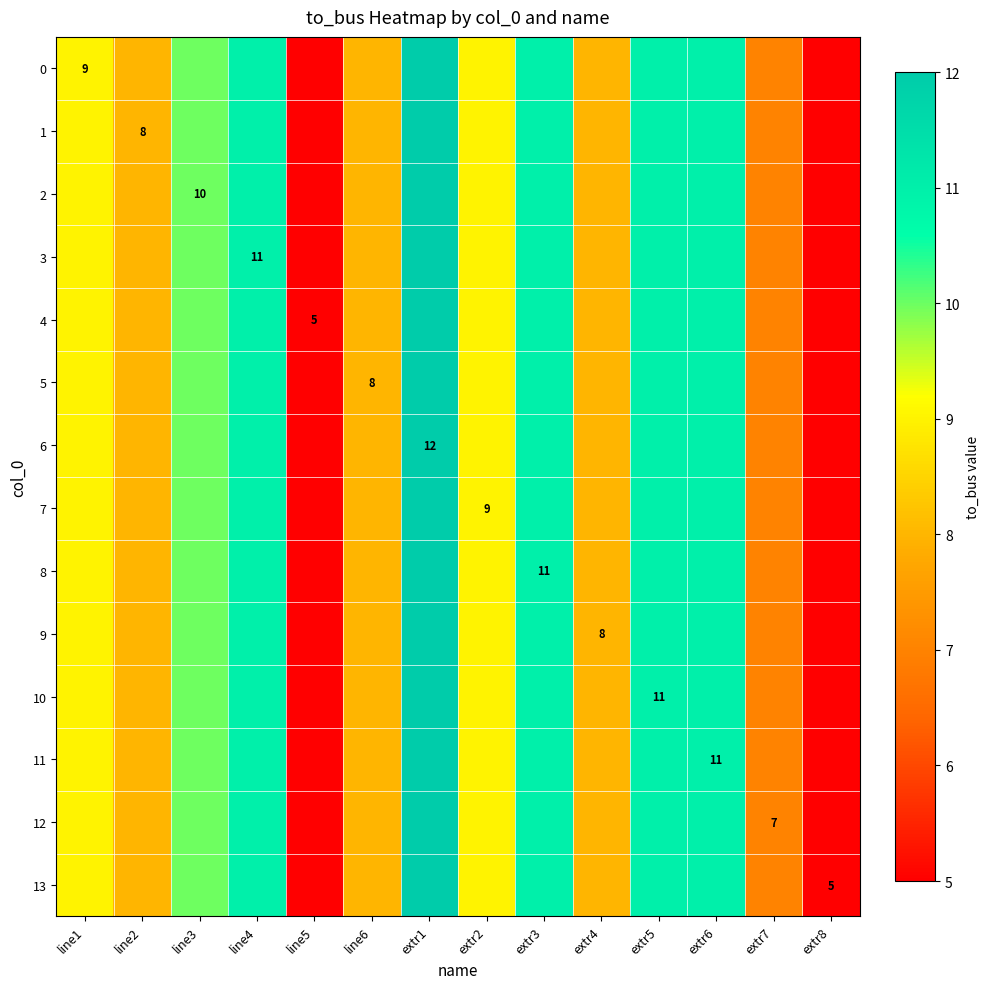

What is the approximate value of 0 at line1?

9